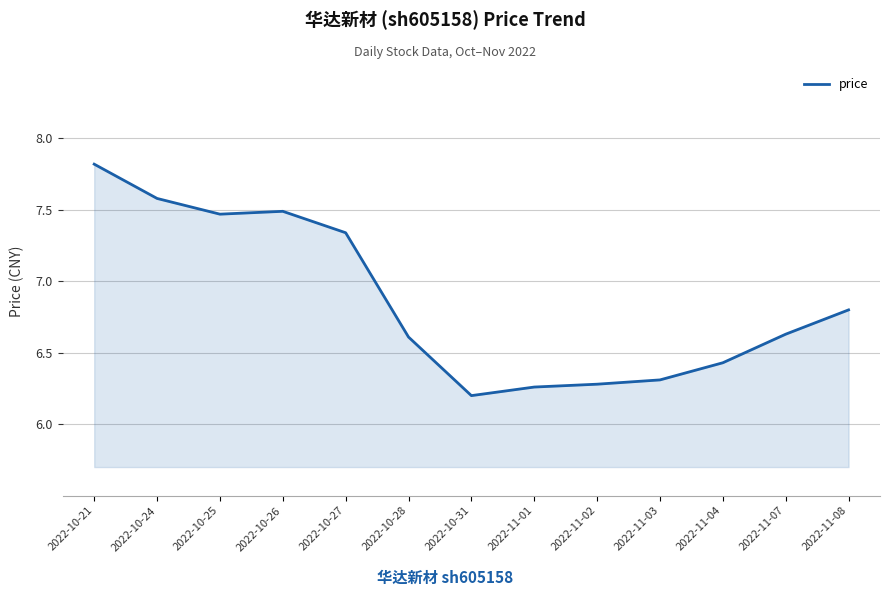

Which has a higher value, 2022-11-04 or 2022-10-21?

2022-10-21